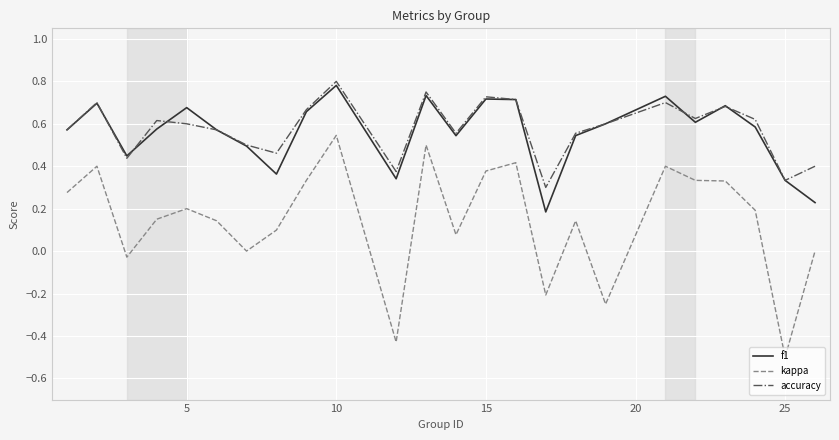

Which series has the widest spread of values?

kappa